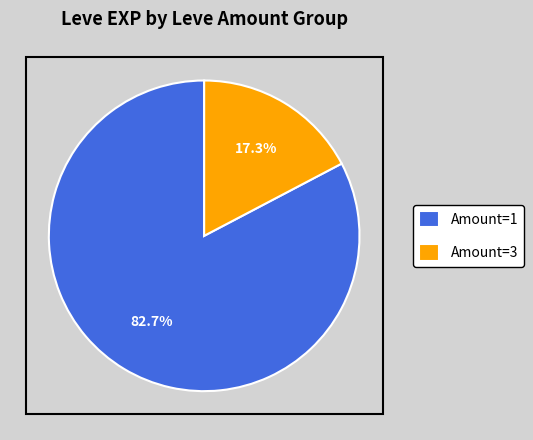

Between Amount=1 and Amount=3, which is larger?

Amount=1